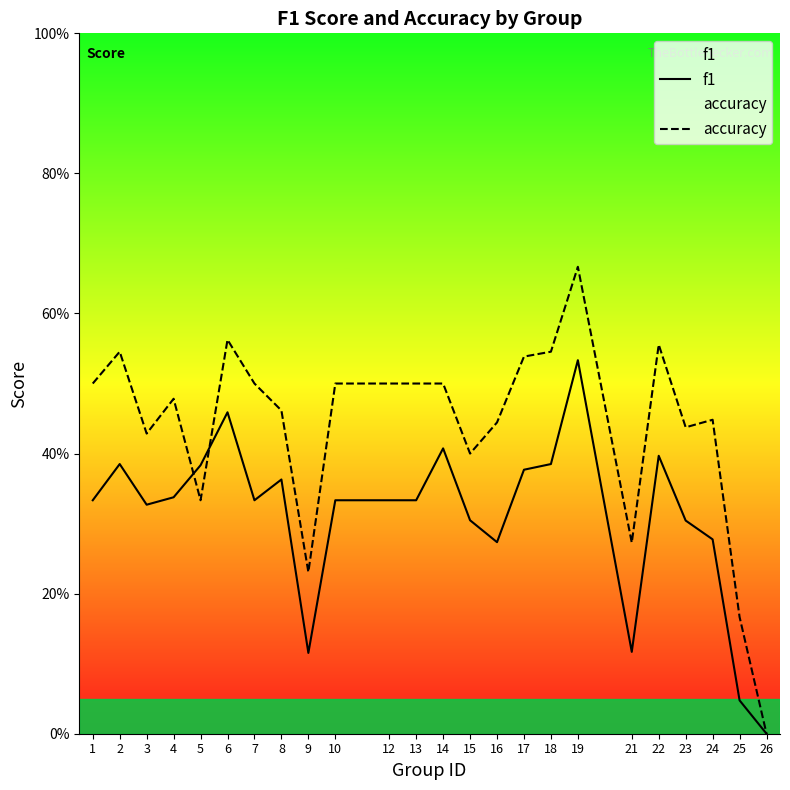

True or false: accuracy has more than 2 interior local peaks.

True